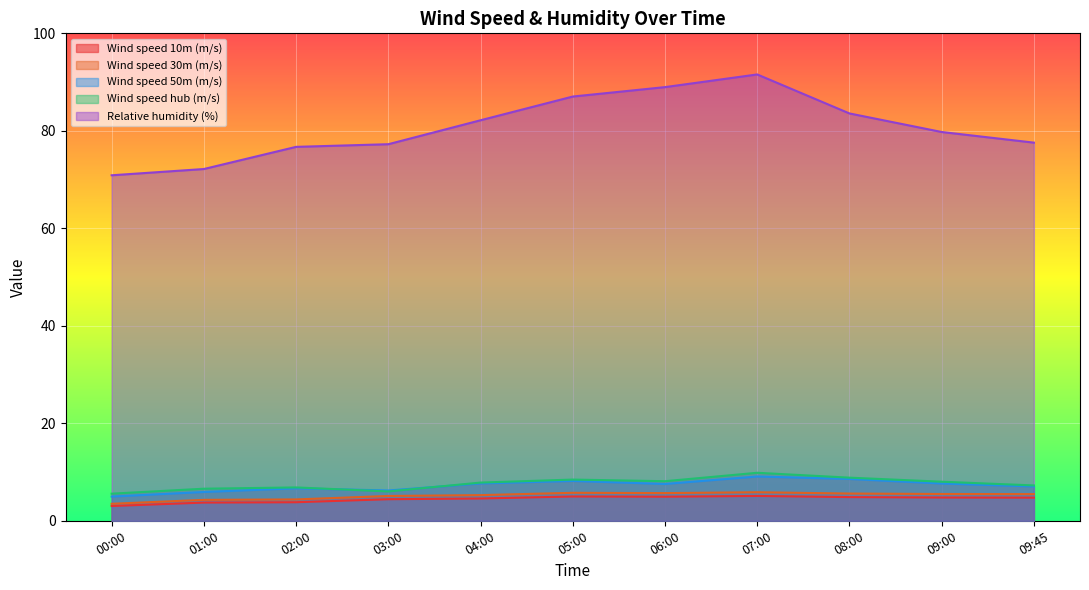

Count the number of data series in this chart.

5